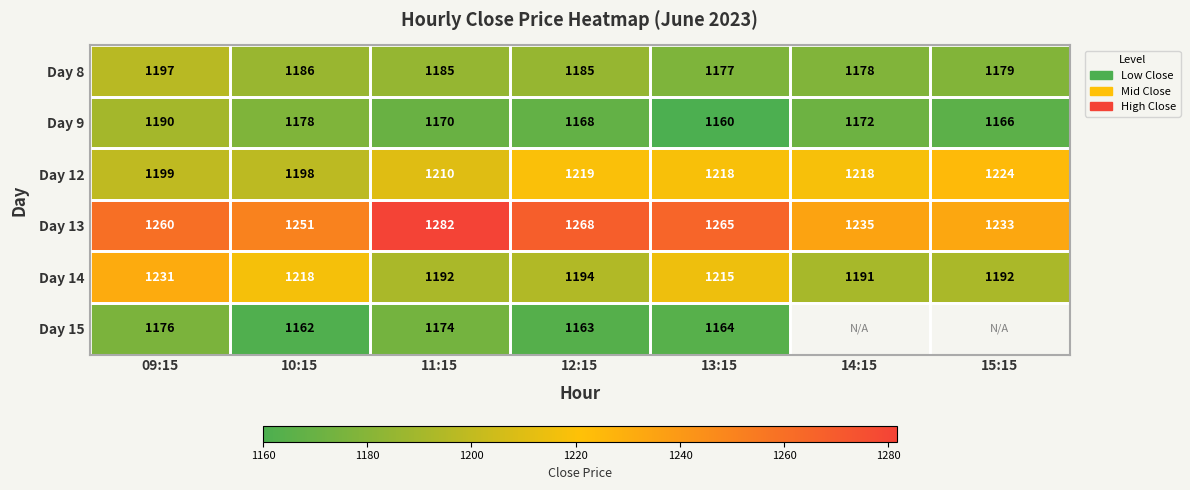

What is the spread (max minus min) of values at 14:15?

63.5